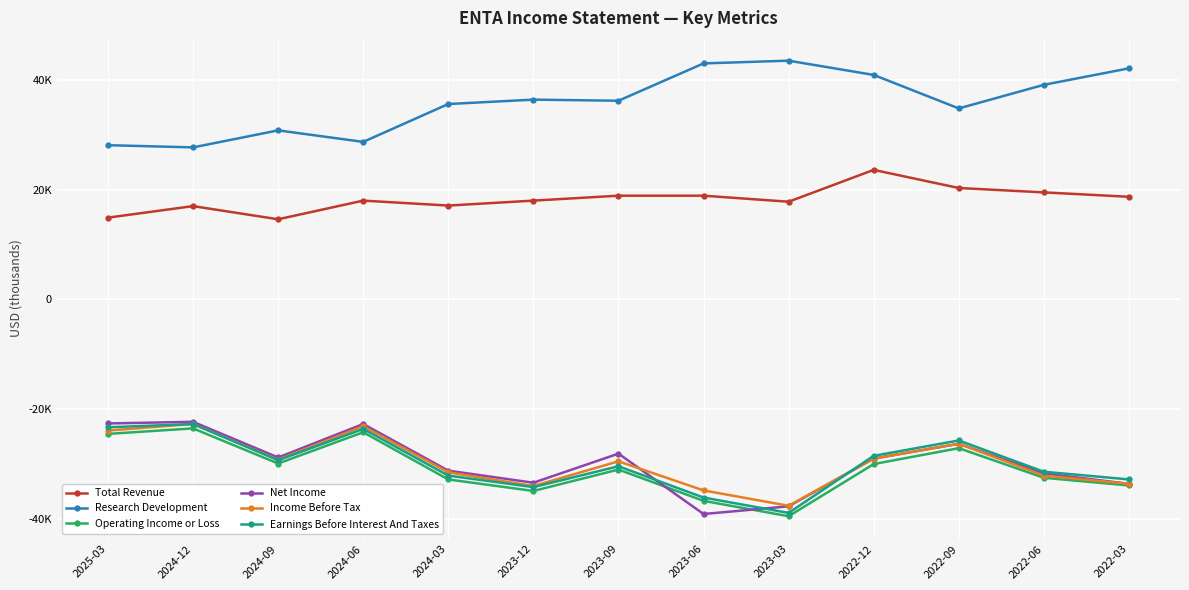

At which label is Net Income closest to -30700?

2024-03